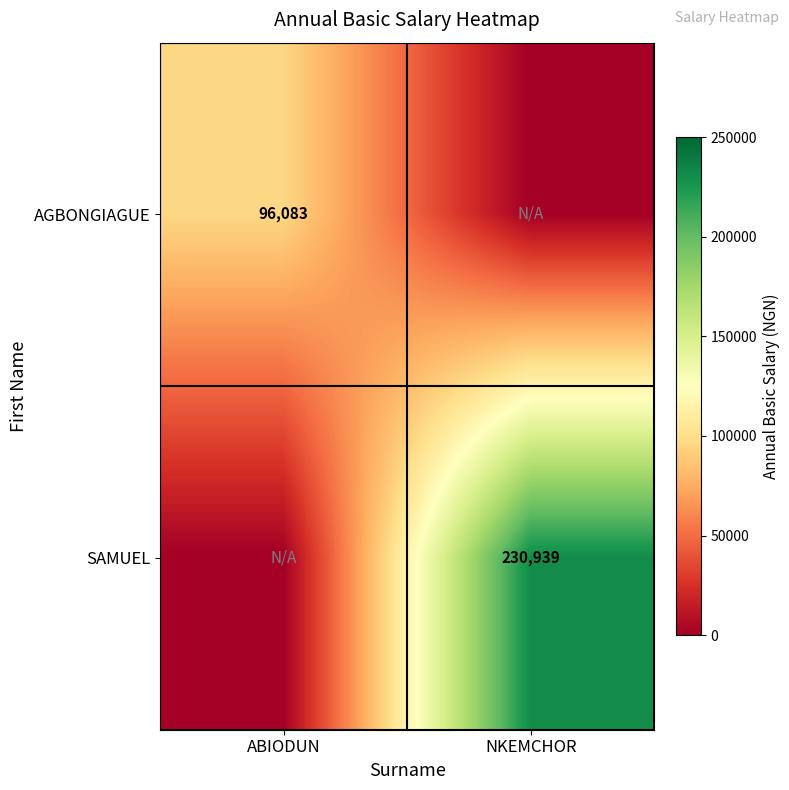

Is it true that AGBONGIAGUE equals 96083 at ABIODUN?

True